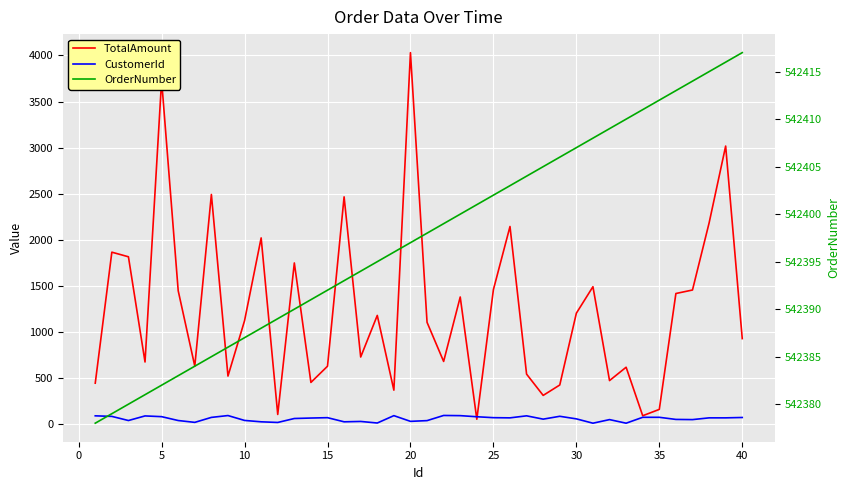

Which series has the largest range (max minus min)?

TotalAmount